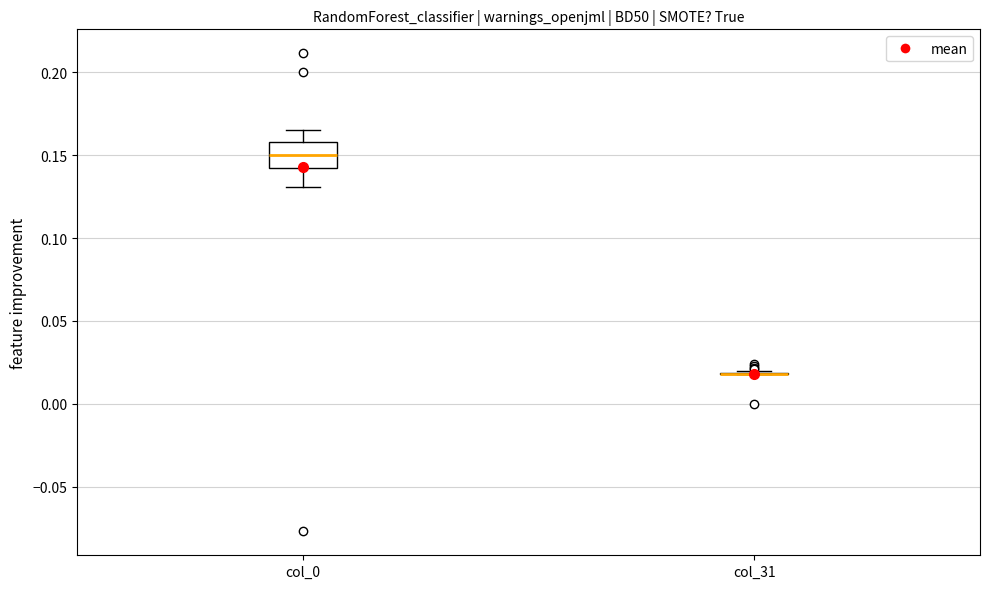

Reading left to right, read every box against the y-axis: the position of its median line, the range the box covers, and the ends of its whiskers. The values are not printed on the chart, so give them approximately, as read against the axis.

col_0: median 0.150, box 0.140 to 0.160, whiskers 0.130 to 0.165
col_31: box collapsed to a line at 0.020, whiskers 0.020 to 0.020